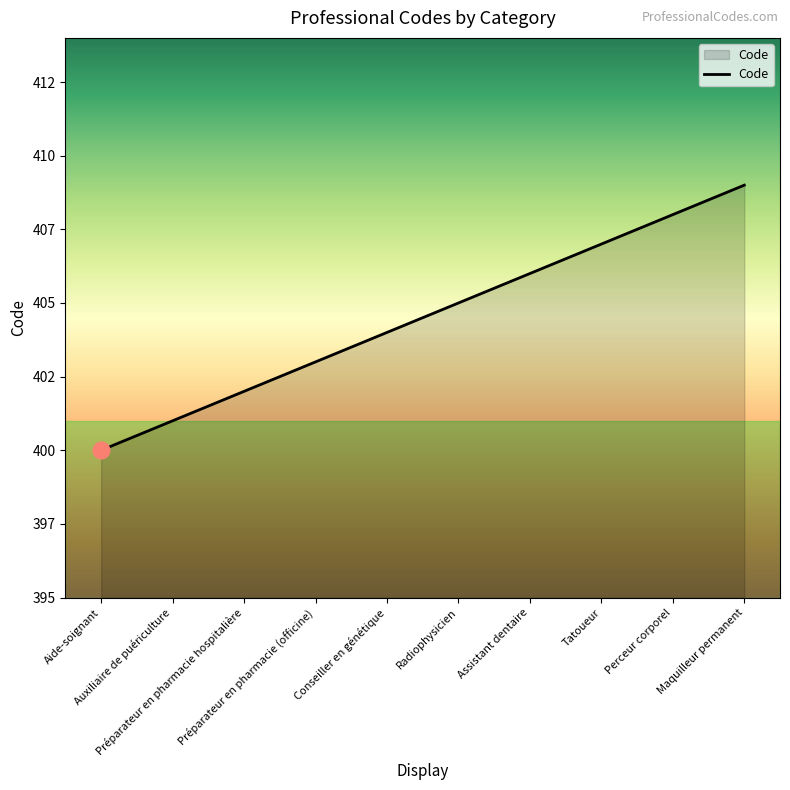

Reading right to left, list all the values displayed in this chart.

409	408	407	406	405	404	403	402	401	400